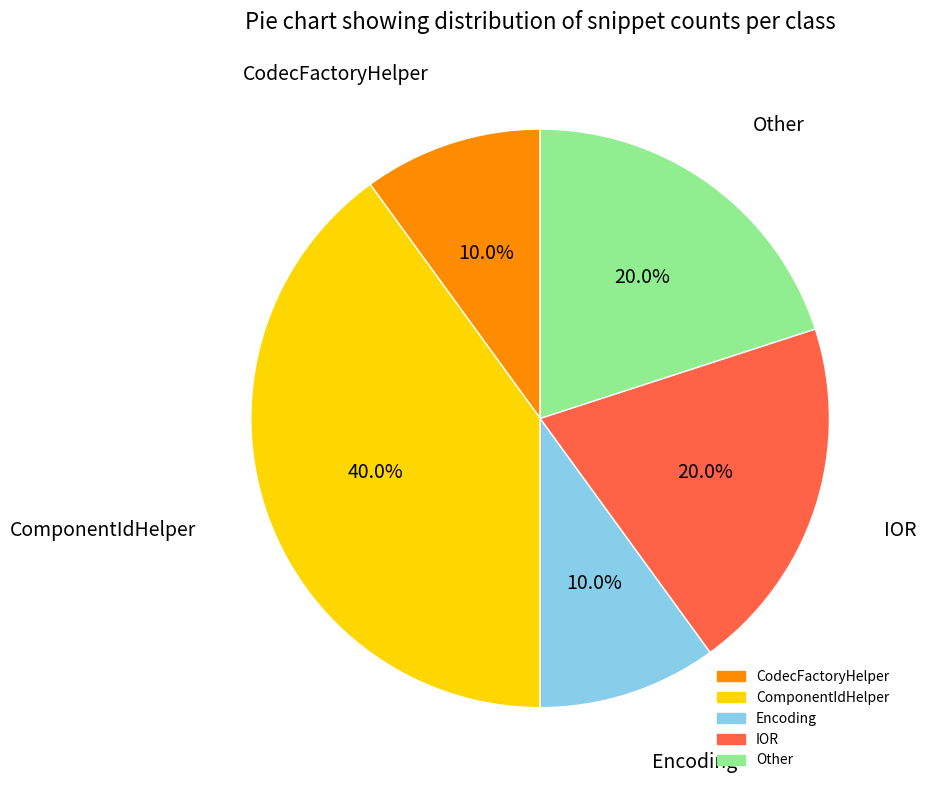

True or false: Other accounts for 14% of the total.

False